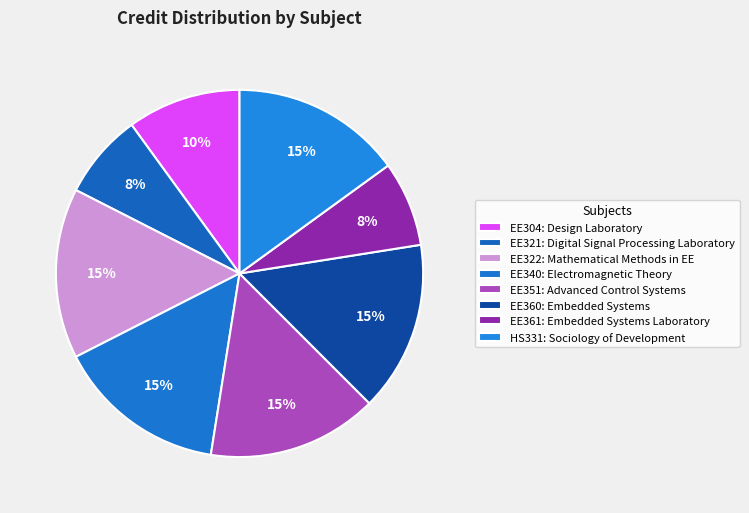

Count the number of slices in the pie.

8